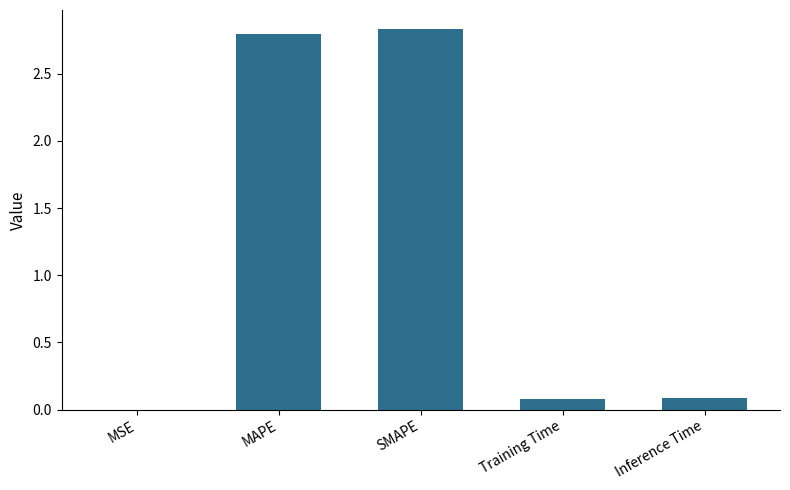

What is the sum of all values?

5.8